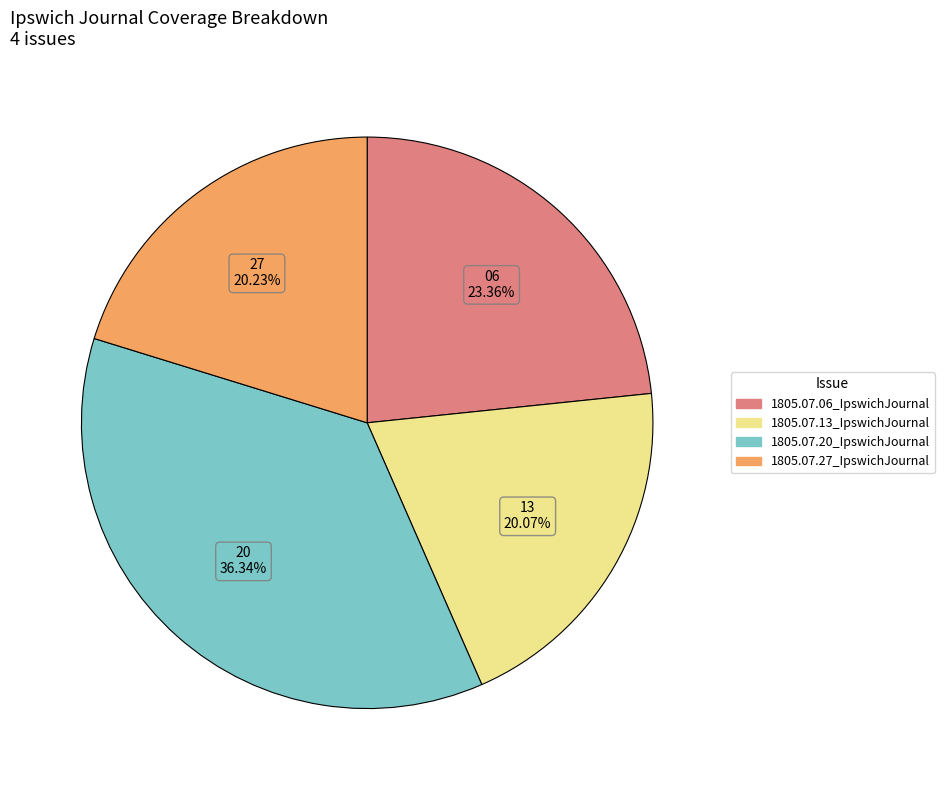

How many slices are in this pie chart?

4